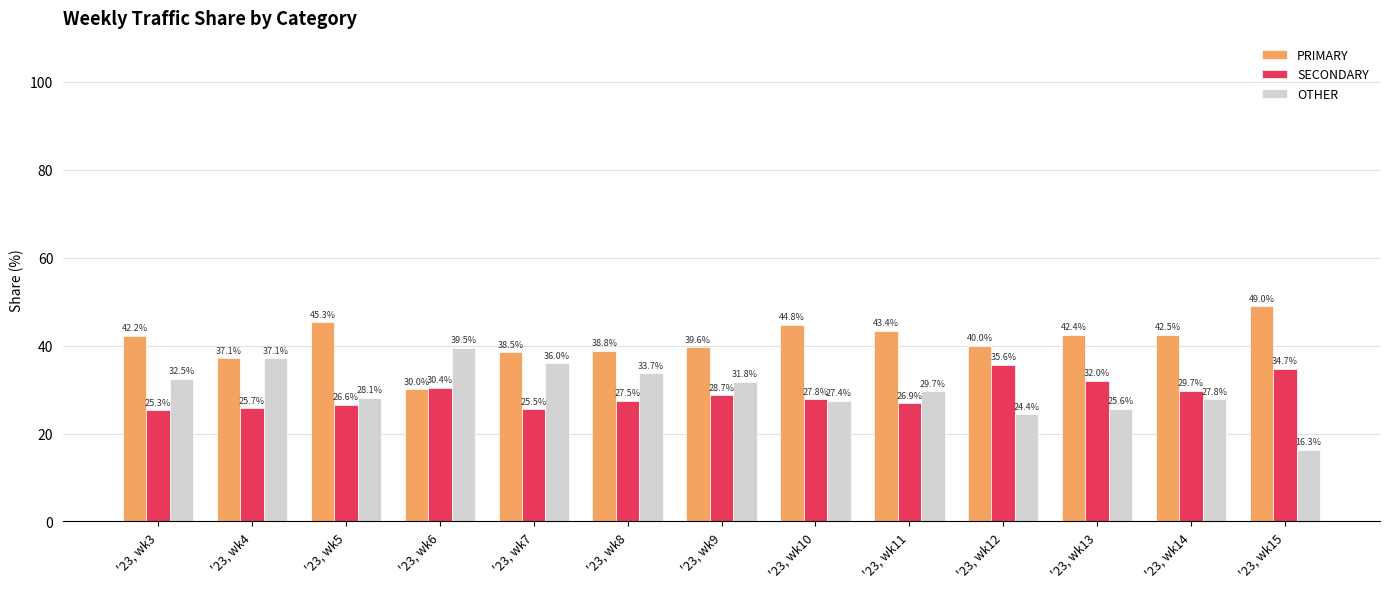

Reading right to left, what are all the values shown in this chart?

PRIMARY: '23, wk15=49.0	'23, wk14=42.5	'23, wk13=42.4	'23, wk12=40.0	'23, wk11=43.4	'23, wk10=44.8	'23, wk9=39.6	'23, wk8=38.8	'23, wk7=38.5	'23, wk6=30.0	'23, wk5=45.3	'23, wk4=37.1	'23, wk3=42.2
SECONDARY: '23, wk15=34.7	'23, wk14=29.7	'23, wk13=32.0	'23, wk12=35.6	'23, wk11=26.9	'23, wk10=27.8	'23, wk9=28.7	'23, wk8=27.5	'23, wk7=25.5	'23, wk6=30.4	'23, wk5=26.6	'23, wk4=25.7	'23, wk3=25.3
OTHER: '23, wk15=16.3	'23, wk14=27.8	'23, wk13=25.6	'23, wk12=24.4	'23, wk11=29.7	'23, wk10=27.4	'23, wk9=31.8	'23, wk8=33.7	'23, wk7=36.0	'23, wk6=39.5	'23, wk5=28.1	'23, wk4=37.1	'23, wk3=32.5